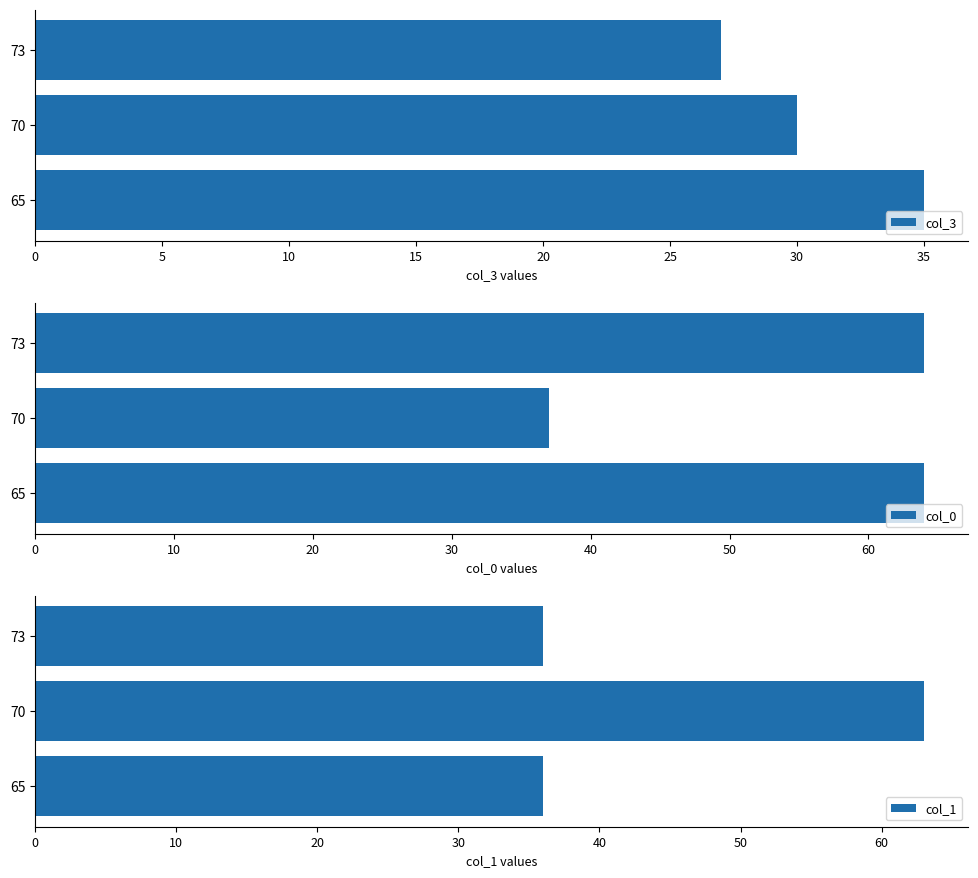

What are all the series names shown in the legend?

col_3, col_0, col_1